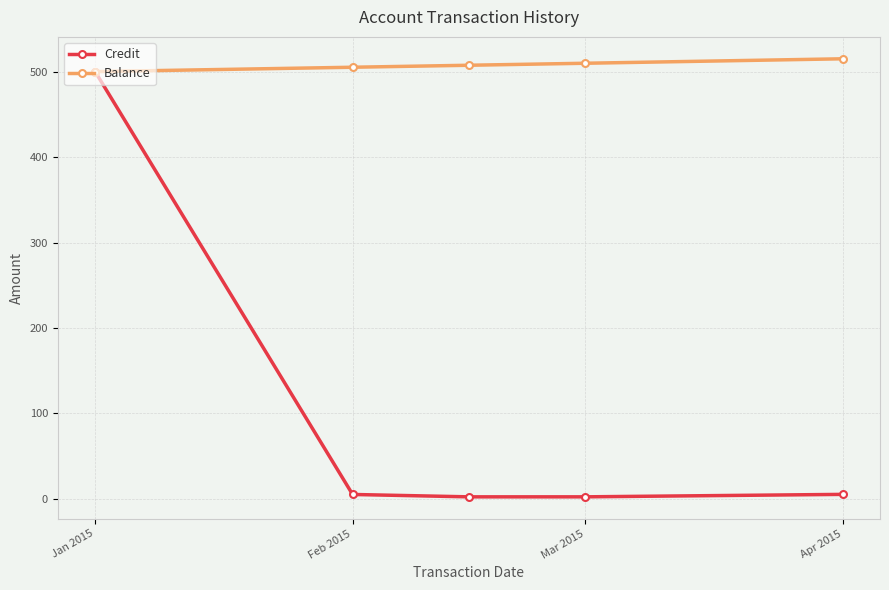

How many data points does each series have?

5